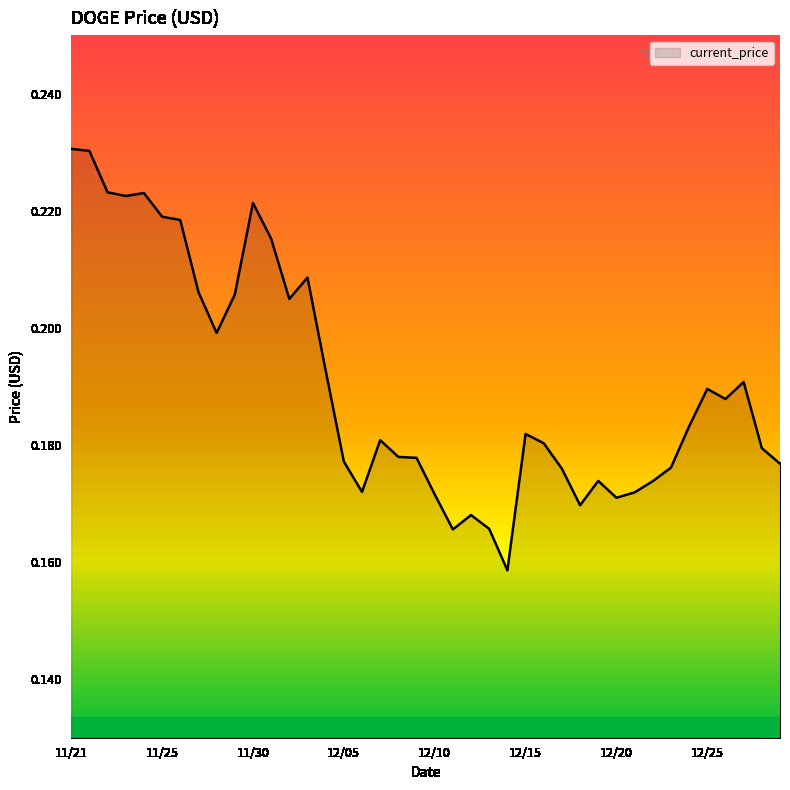

Reading left to right, extract all data points from this chart.

0.2	0.2	0.2	0.2	0.2	0.2	0.2	0.2	0.2	0.2	0.2	0.2	0.2	0.2	0.2	0.2	0.2	0.2	0.2	0.2	0.2	0.2	0.2	0.2	0.2	0.2	0.2	0.2	0.2	0.2	0.2	0.2	0.2	0.2	0.2	0.2	0.2	0.2	0.2	0.2